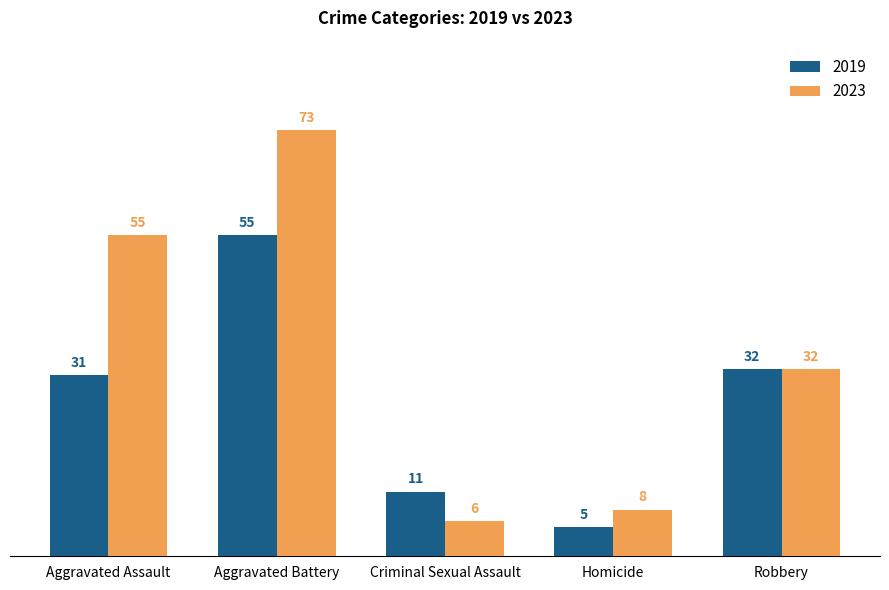

What is the value of the 2023 bar at the 5th from the left?

32